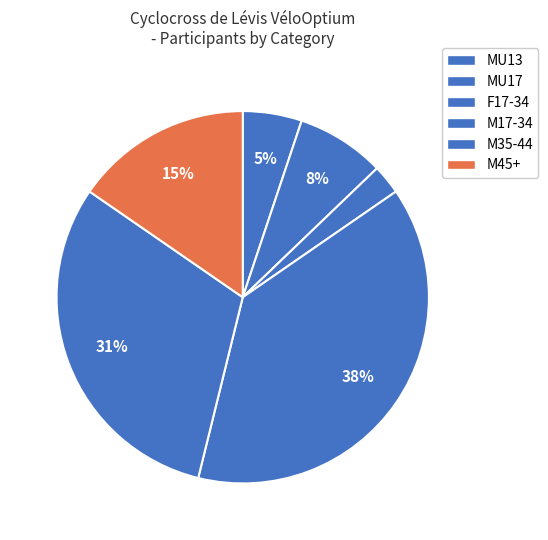

To the nearest percent, what is the difference between the largest and smallest slice percentages?

36%